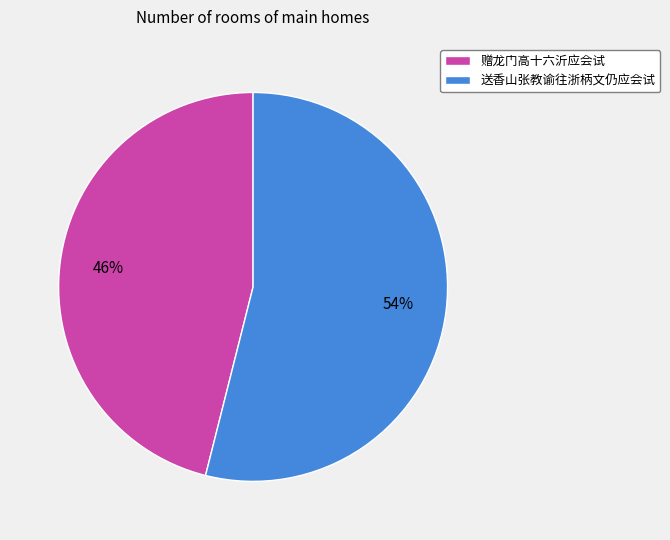

The 送香山张教谕往浙柄文仍应会试 slice represents 62% of the pie. True or false?

False